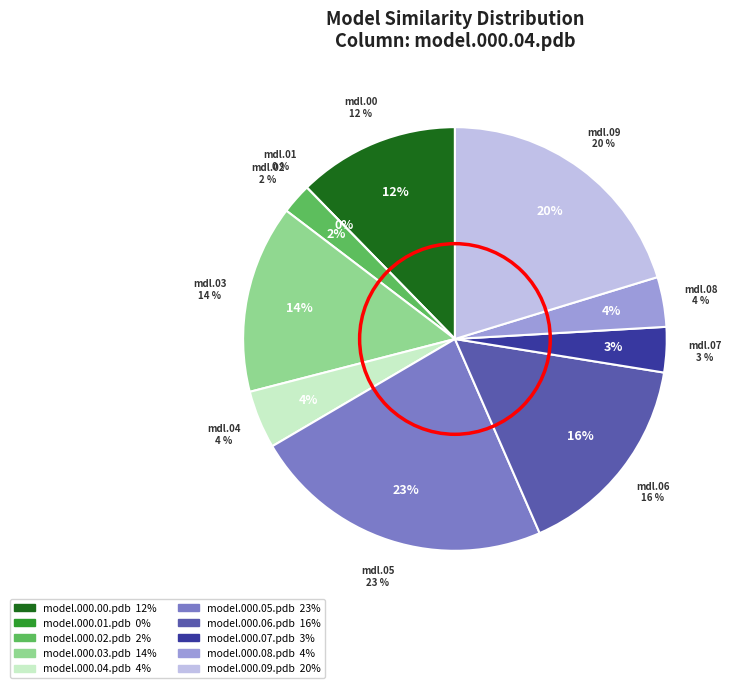

Is there any slice that represents more than half of the pie?

No